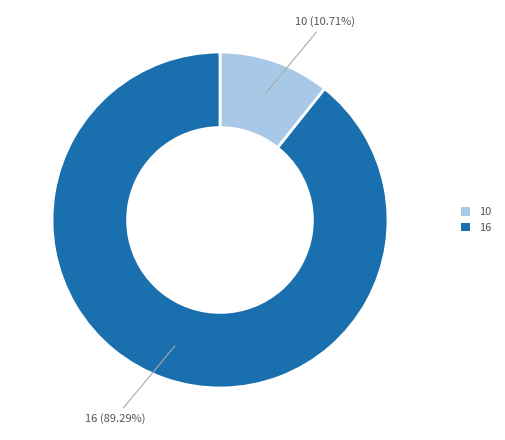

Rank the categories by value from highest to lowest.

16, 10